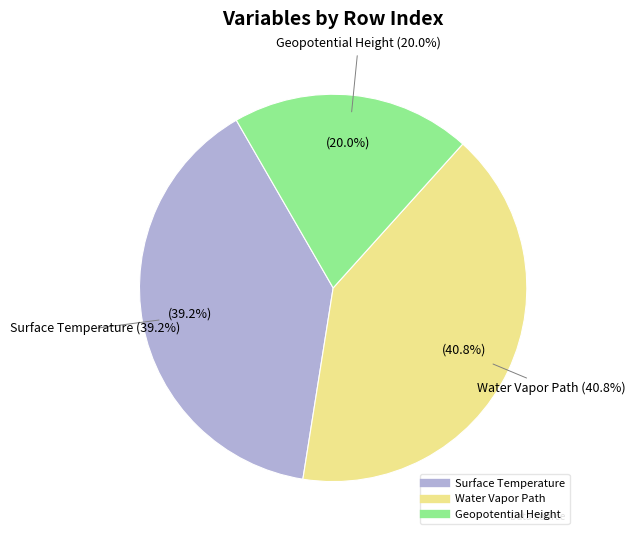

How many slices are in this pie chart?

3